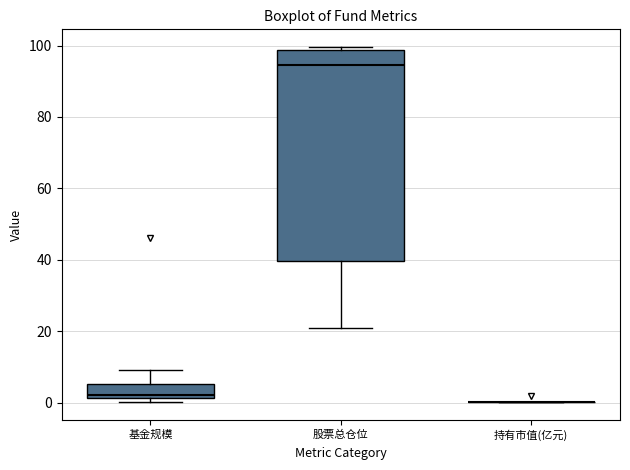

Where does the upper whisker of the box for 基金规模 end on the y-axis? The values are not printed on the chart, so give them approximately, as read against the axis.

10